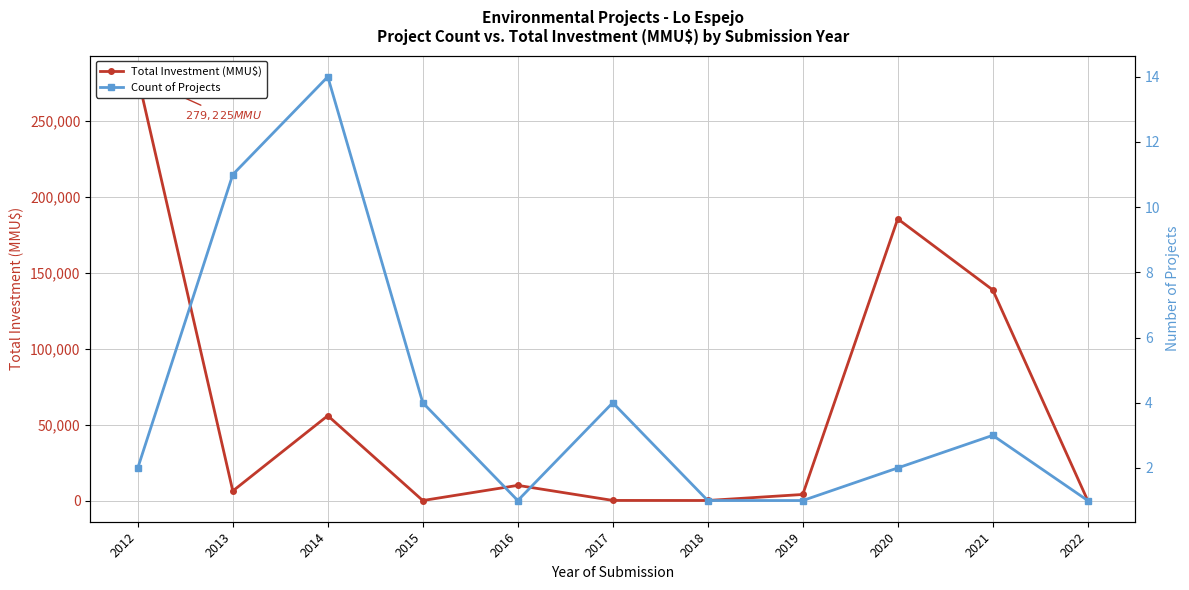

Is it true that Count of Projects equals 9 at 2014?

False